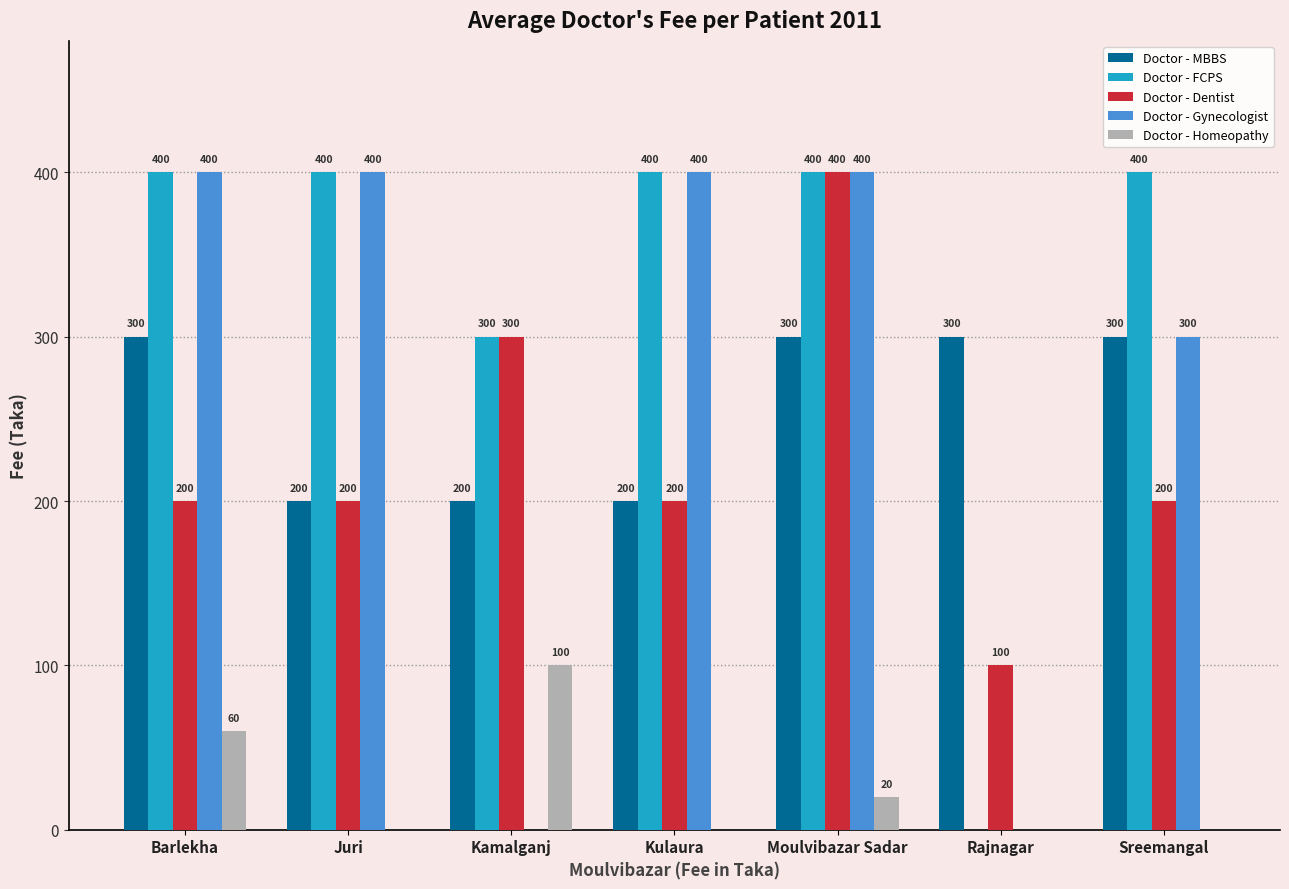

Reading left to right, extract all data points from this chart.

Doctor - MBBS: 300	200	200	200	300	300	300
Doctor - FCPS: 400	400	300	400	400	0	400
Doctor - Dentist: 200	200	300	200	400	100	200
Doctor - Gynecologist: 400	400	0	400	400	0	300
Doctor - Homeopathy: 60	0	100	0	20	0	0